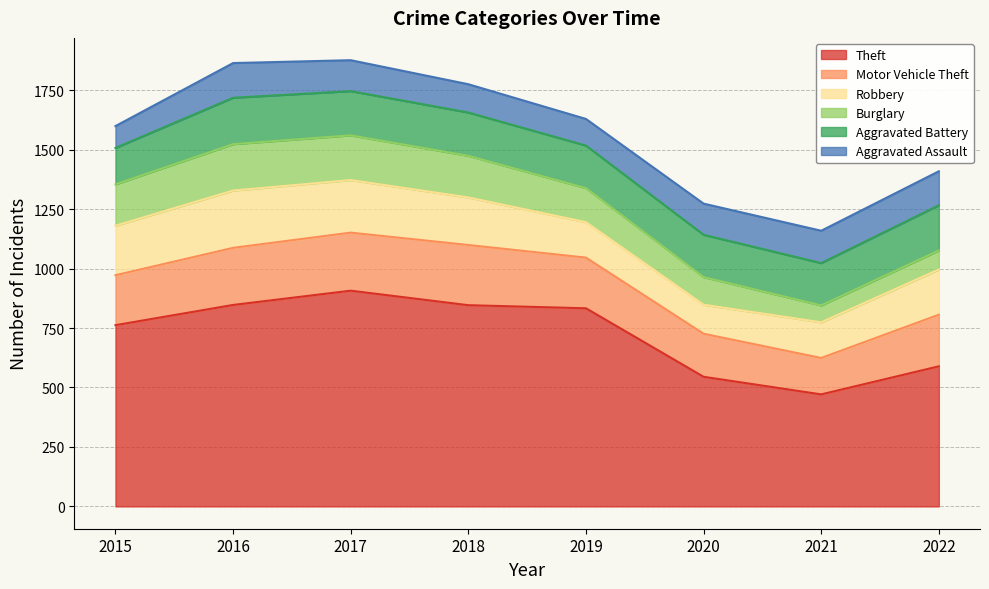

Reading left to right, transcribe all the data shown in this chart.

Theft: 762	847	907	846	833	545	471	589
Motor Vehicle Theft: 210	240	244	253	213	181	153	217
Robbery: 208	241	221	200	149	122	150	190
Burglary: 174	195	188	175	143	116	71	80
Aggravated Battery: 153	195	186	182	179	178	178	190
Aggravated Assault: 92	146	130	119	112	131	136	143